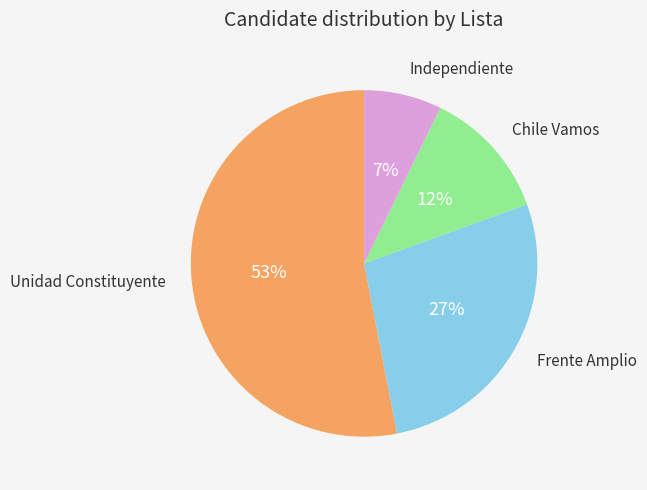

What is the largest slice in the pie chart?

Unidad Constituyente